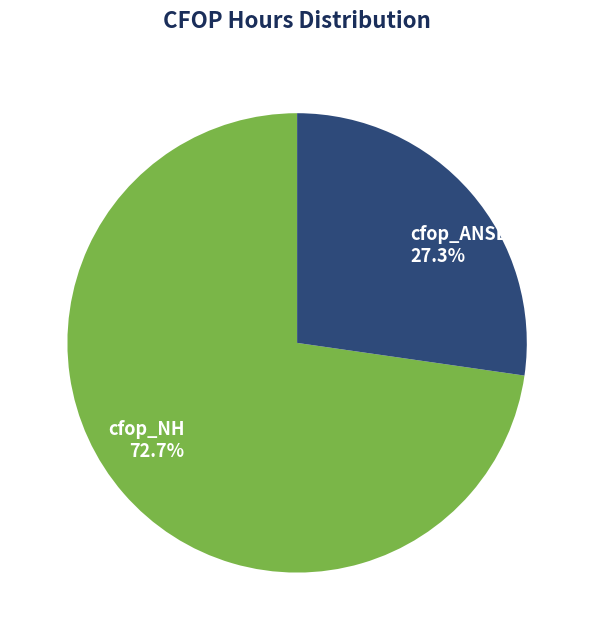

To the nearest percent, what is the average slice percentage?

50%